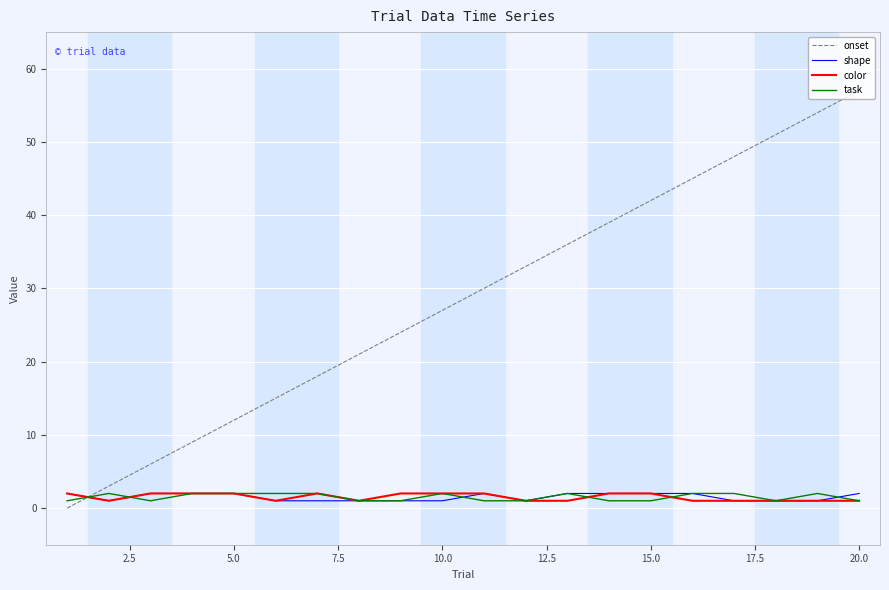

What is the highest value of the onset series?

57